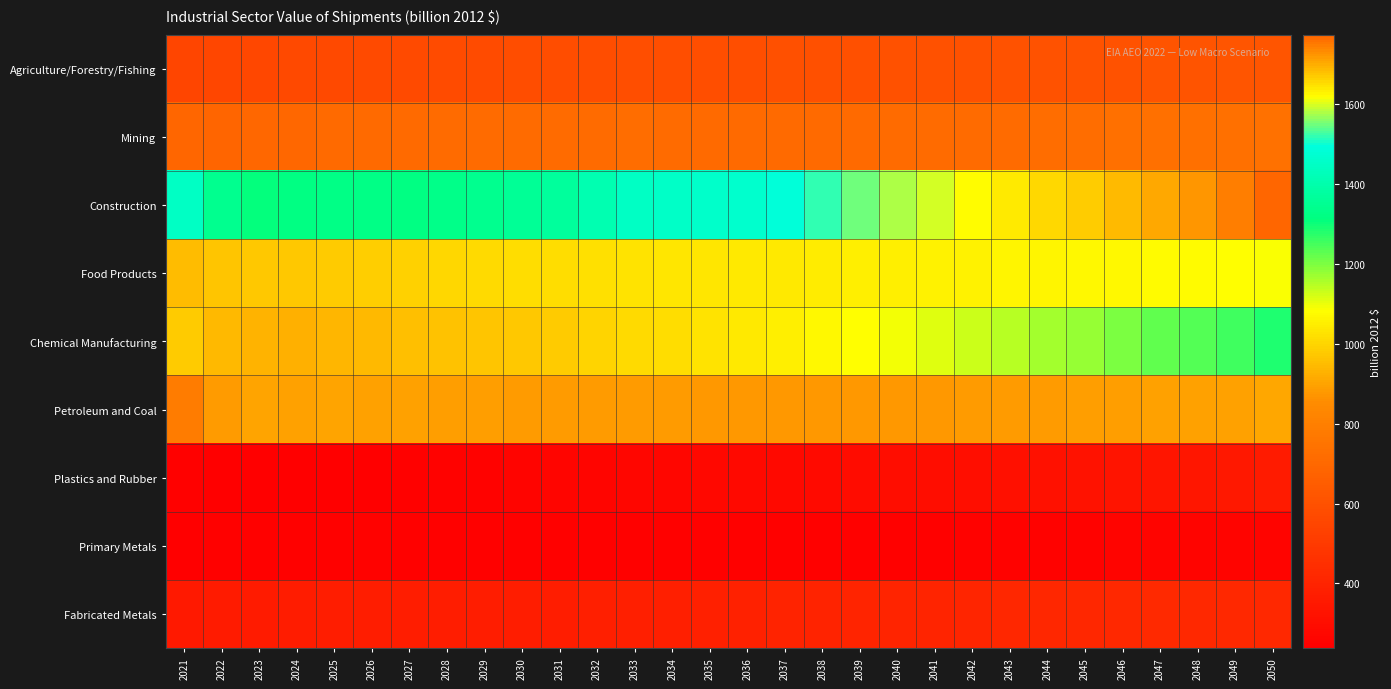

Reading right to left, extract all data points from this chart.

Agriculture/Forestry/Fishing: 2050=620.0	2049=616.4	2048=613.5	2047=611.0	2046=609.6	2045=608.2	2044=606.9	2043=605.2	2042=602.9	2041=601.0	2040=599.5	2039=597.6	2038=595.4	2037=593.7	2036=592.0	2035=590.4	2034=589.0	2033=586.8	2032=584.1	2031=582.2	2030=580.2	2029=577.8	2028=576.0	2027=574.0	2026=570.9	2025=566.6	2024=562.7	2023=558.3	2022=551.1	2021=545.8
Mining: 2050=740.8	2049=733.9	2048=732.6	2047=733.4	2046=730.2	2045=723.4	2044=718.2	2043=716.3	2042=715.0	2041=715.1	2040=715.1	2039=711.7	2038=708.7	2037=708.0	2036=710.2	2035=711.6	2034=714.4	2033=719.6	2032=717.5	2031=716.3	2030=716.5	2029=716.3	2028=714.4	2027=706.4	2026=709.3	2025=707.5	2024=699.3	2023=694.5	2022=684.1	2021=688.5
Construction: 2050=1773.0	2049=1747.1	2048=1723.7	2047=1705.5	2046=1686.9	2045=1668.1	2044=1654.1	2043=1638.1	2042=1619.1	2041=1597.9	2040=1576.0	2039=1549.1	2038=1517.1	2037=1487.9	2036=1465.9	2035=1458.3	2034=1453.3	2033=1446.3	2032=1408.9	2031=1366.5	2030=1355.6	2029=1346.3	2028=1333.4	2027=1323.2	2026=1326.1	2025=1327.2	2024=1321.8	2023=1310.3	2022=1344.5	2021=1448.8
Food Products: 2050=1085.2	2049=1080.2	2048=1076.2	2047=1072.8	2046=1070.3	2045=1067.8	2044=1064.6	2043=1061.3	2042=1057.8	2041=1054.3	2040=1051.5	2039=1048.1	2038=1044.4	2037=1041.3	2036=1038.2	2035=1034.6	2034=1031.0	2033=1027.5	2032=1023.2	2031=1017.7	2030=1011.7	2029=1005.9	2028=1000.0	2027=993.2	2026=986.6	2025=980.5	2024=974.5	2023=970.0	2022=968.1	2021=951.6
Chemical Manufacturing: 2050=1282.1	2049=1257.2	2048=1238.2	2047=1224.2	2046=1203.0	2045=1178.6	2044=1162.2	2043=1146.8	2042=1126.7	2041=1108.4	2040=1093.9	2039=1080.9	2038=1066.7	2037=1052.9	2036=1039.3	2035=1027.3	2034=1016.4	2033=1006.8	2032=994.4	2031=979.8	2030=970.4	2029=964.2	2028=959.4	2027=951.8	2026=943.4	2025=934.0	2024=926.1	2023=930.4	2022=940.9	2021=980.7
Petroleum and Coal: 2050=904.2	2049=896.8	2048=893.5	2047=892.9	2046=890.4	2045=886.8	2044=884.6	2043=883.8	2042=881.4	2041=879.2	2040=878.5	2039=878.6	2038=877.3	2037=877.9	2036=878.1	2035=879.7	2034=882.1	2033=884.4	2032=884.7	2031=883.0	2030=884.1	2029=887.0	2028=890.5	2027=892.4	2026=896.1	2025=898.0	2024=897.3	2023=899.5	2022=885.5	2021=789.1
Plastics and Rubber: 2050=359.7	2049=351.5	2048=345.4	2047=339.6	2046=333.0	2045=326.1	2044=320.7	2043=315.2	2042=308.9	2041=303.7	2040=299.2	2039=294.5	2038=289.8	2037=285.4	2036=280.8	2035=276.7	2034=273.1	2033=270.9	2032=267.2	2031=263.0	2030=259.4	2029=255.5	2028=251.6	2027=246.6	2026=243.4	2025=241.3	2024=239.4	2023=238.3	2022=241.8	2021=245.5
Primary Metals: 2050=261.0	2049=258.4	2048=258.7	2047=259.4	2046=257.4	2045=254.6	2044=253.6	2043=253.1	2042=250.9	2041=248.9	2040=247.7	2039=248.1	2038=248.5	2037=248.3	2036=248.3	2035=248.2	2034=248.0	2033=248.4	2032=249.0	2031=249.2	2030=249.9	2029=249.9	2028=250.0	2027=250.1	2026=250.6	2025=250.3	2024=249.0	2023=250.1	2022=248.9	2021=240.2
Fabricated Metals: 2050=423.6	2049=420.2	2048=422.2	2047=424.6	2046=421.1	2045=416.7	2044=414.8	2043=412.8	2042=408.2	2041=404.9	2040=404.4	2039=402.3	2038=398.2	2037=394.4	2036=389.3	2035=385.0	2034=381.3	2033=379.5	2032=376.9	2031=373.5	2030=372.0	2029=370.7	2028=371.2	2027=372.0	2026=372.6	2025=371.5	2024=368.2	2023=363.3	2022=359.3	2021=356.4